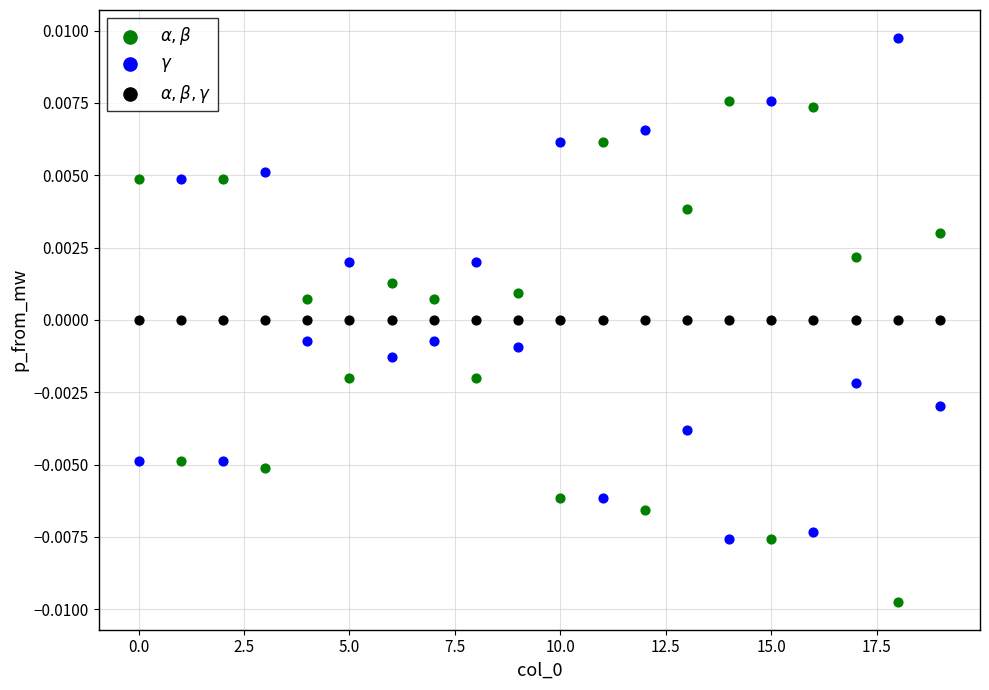

What are all the series names shown in the legend?

$\alpha,\beta$, $\gamma$, $\alpha,\beta,\gamma$